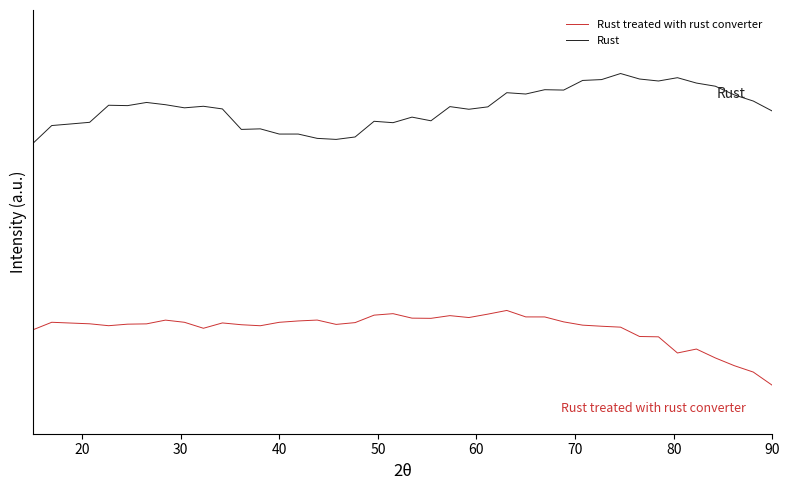

True or false: Rust and Rust treated with rust converter cross at least once.

False